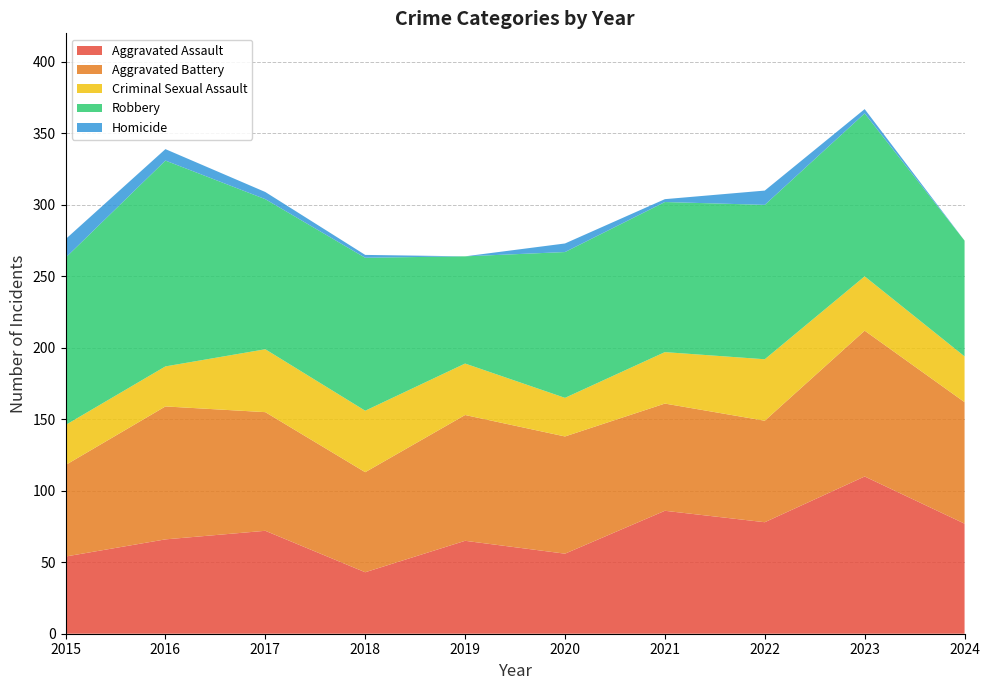

Reading right to left, what are all the values shown in this chart?

Aggravated Assault: 2024=77	2023=110	2022=78	2021=86	2020=56	2019=65	2018=43	2017=72	2016=66	2015=54
Aggravated Battery: 2024=85	2023=102	2022=71	2021=75	2020=82	2019=88	2018=70	2017=83	2016=93	2015=64
Criminal Sexual Assault: 2024=32	2023=38	2022=43	2021=36	2020=27	2019=36	2018=43	2017=44	2016=28	2015=28
Robbery: 2024=81	2023=114	2022=108	2021=105	2020=102	2019=75	2018=107	2017=105	2016=144	2015=117
Homicide: 2024=0	2023=3	2022=10	2021=2	2020=6	2019=0	2018=2	2017=5	2016=8	2015=13